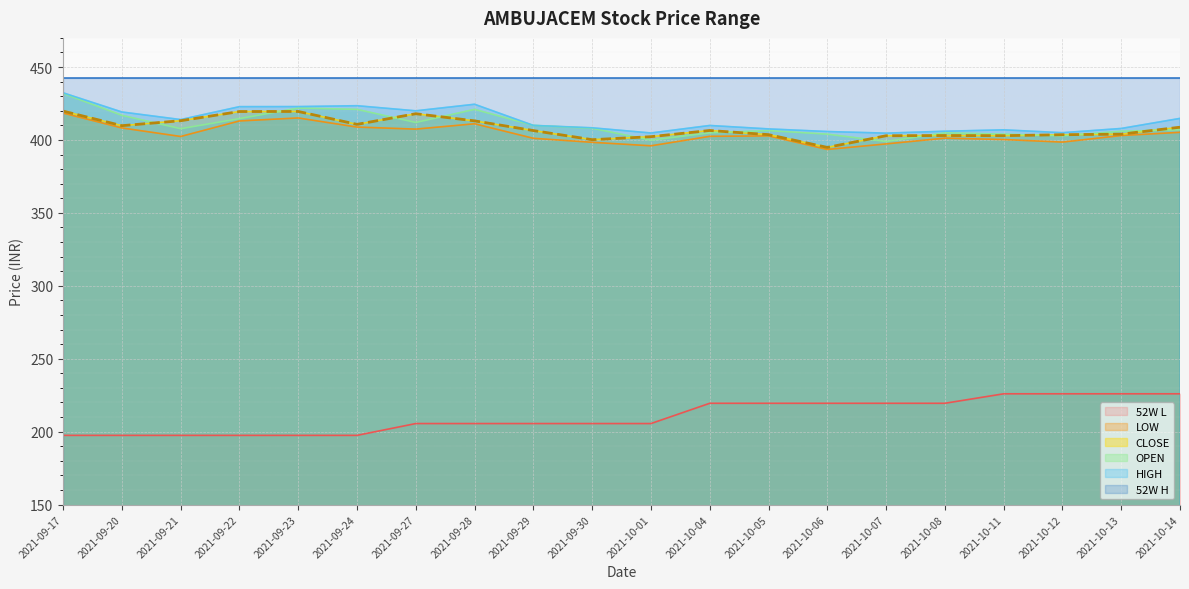

True or false: LOW and OPEN cross at least once.

False